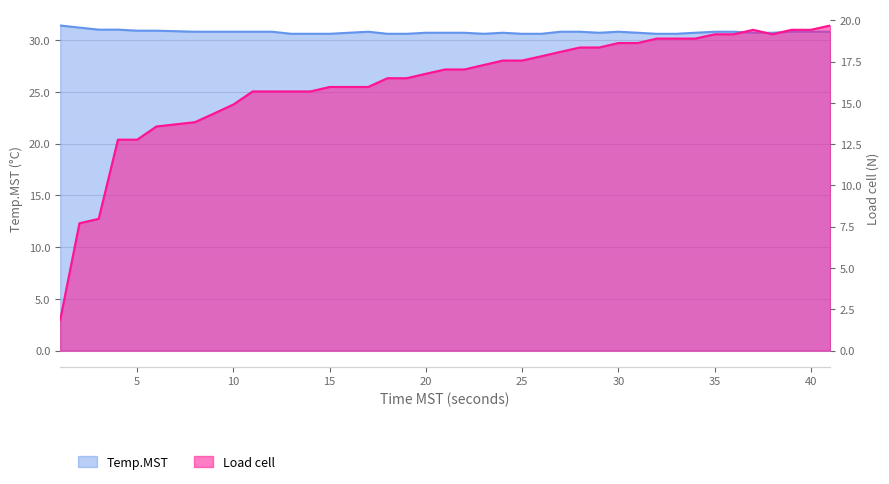

True or false: Temp.MST has more than 2 interior local peaks.

True